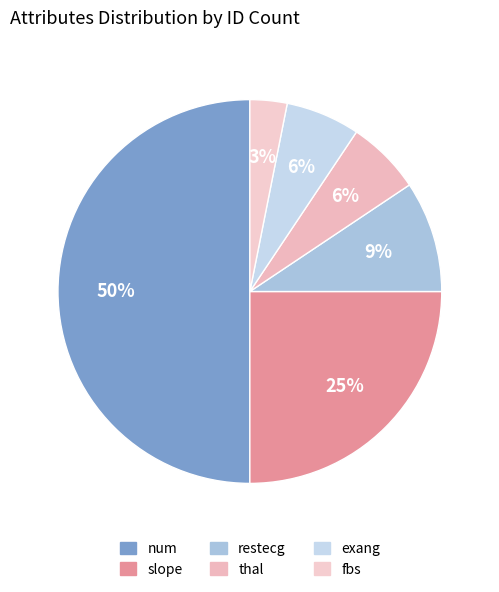

Count the number of slices in the pie.

6